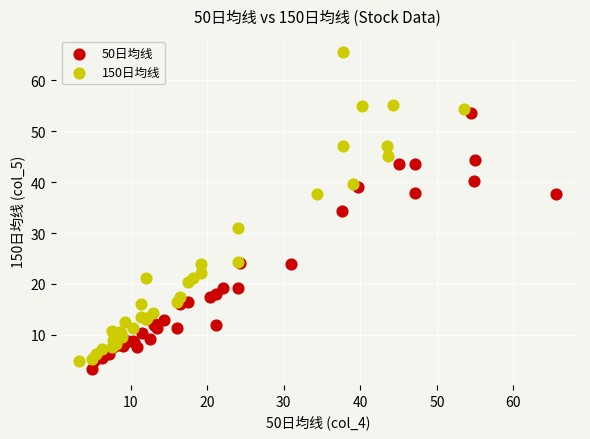

Which series contains the lowest Y value?

50日均线